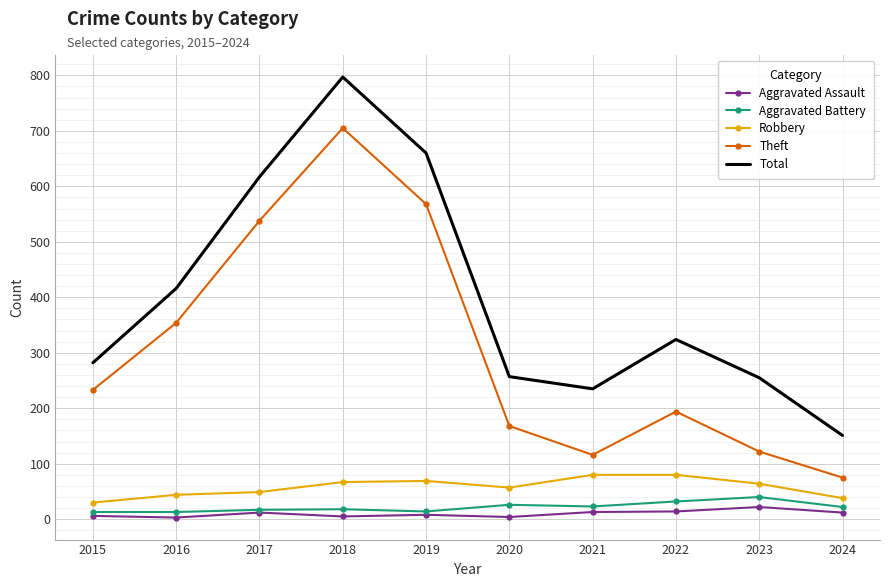

At which label is Total closest to 474?

2016